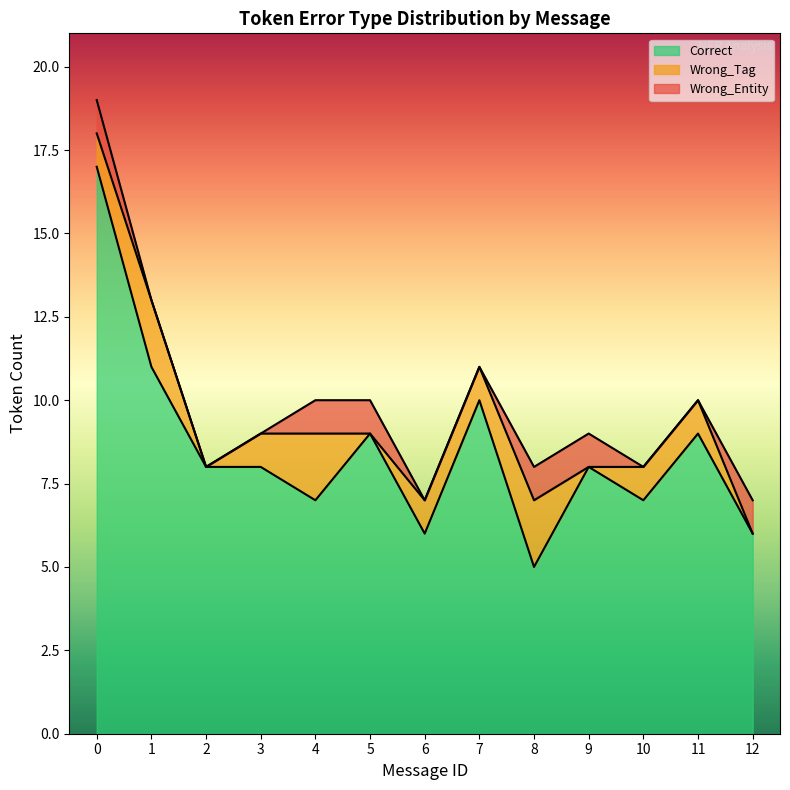

Is it true that Correct equals 11 at 1?

True